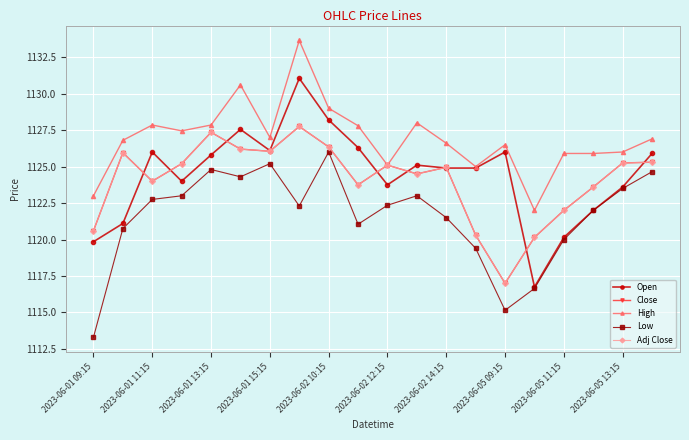

Does the chart have visible grid lines?

Yes